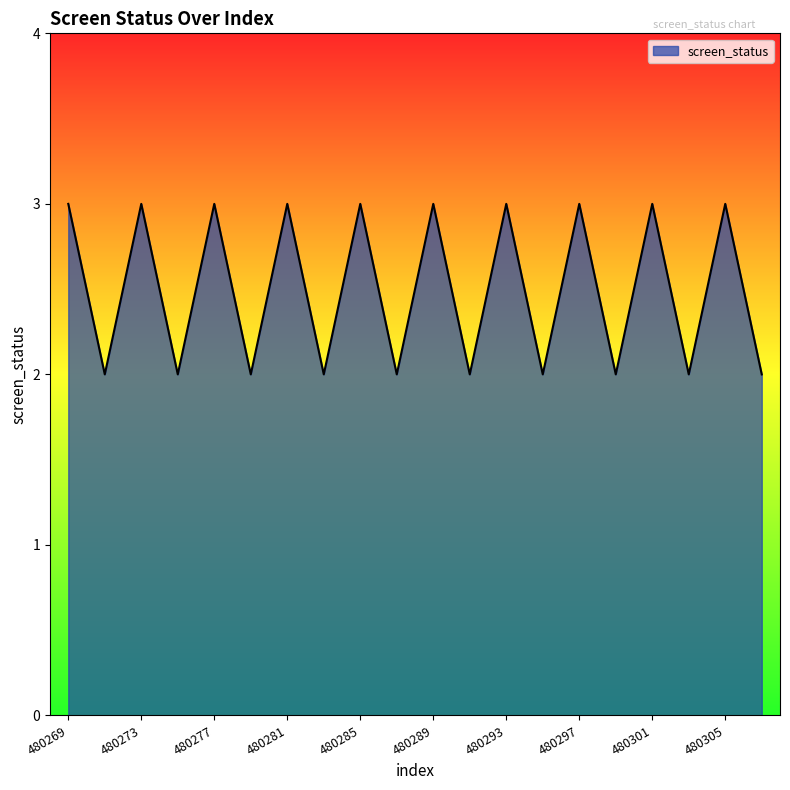

What is the greatest value displayed?

3